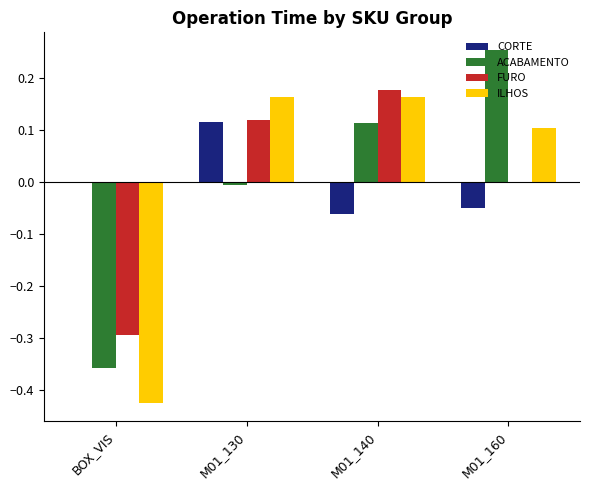

Between BOX_VIS and M01_130, which series saw the biggest shift?

ILHOS